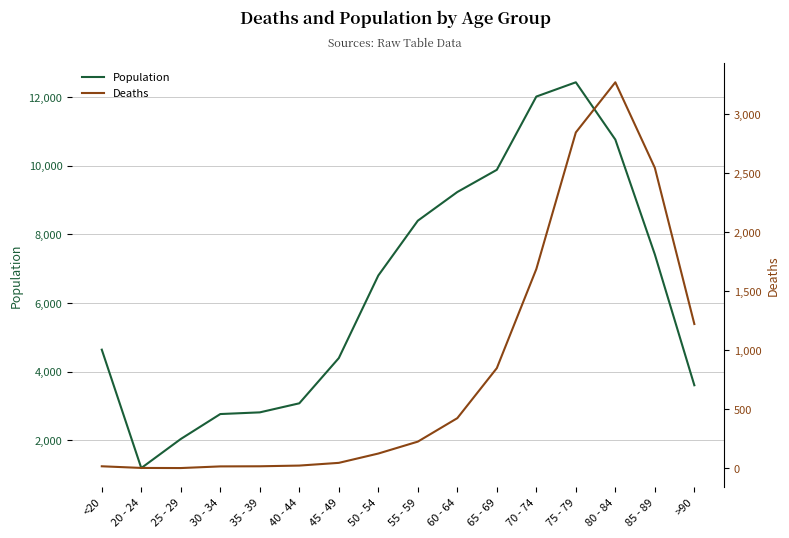

Is the value of Deaths at 75 - 79 greater than the value of Population at 40 - 44?

No